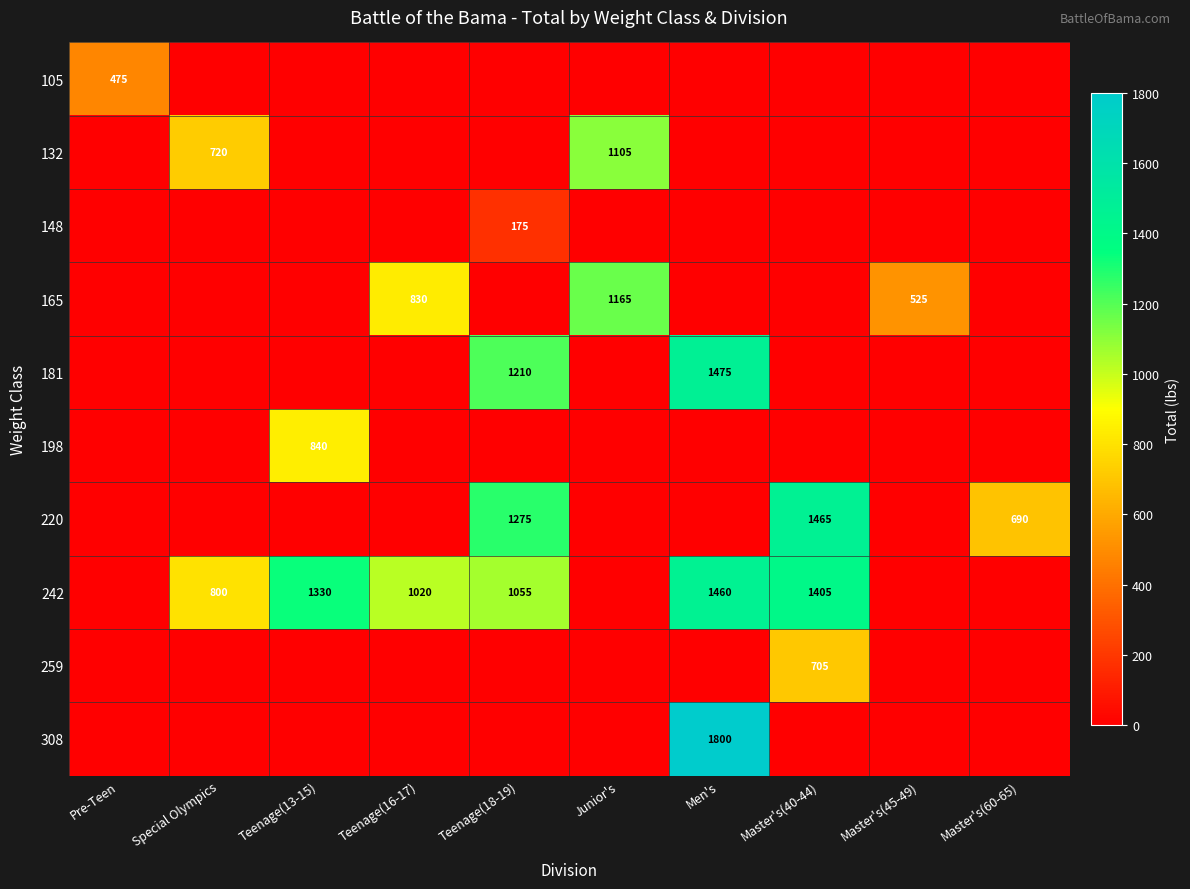

The value of 308 at Men's is 3071. True or false?

False